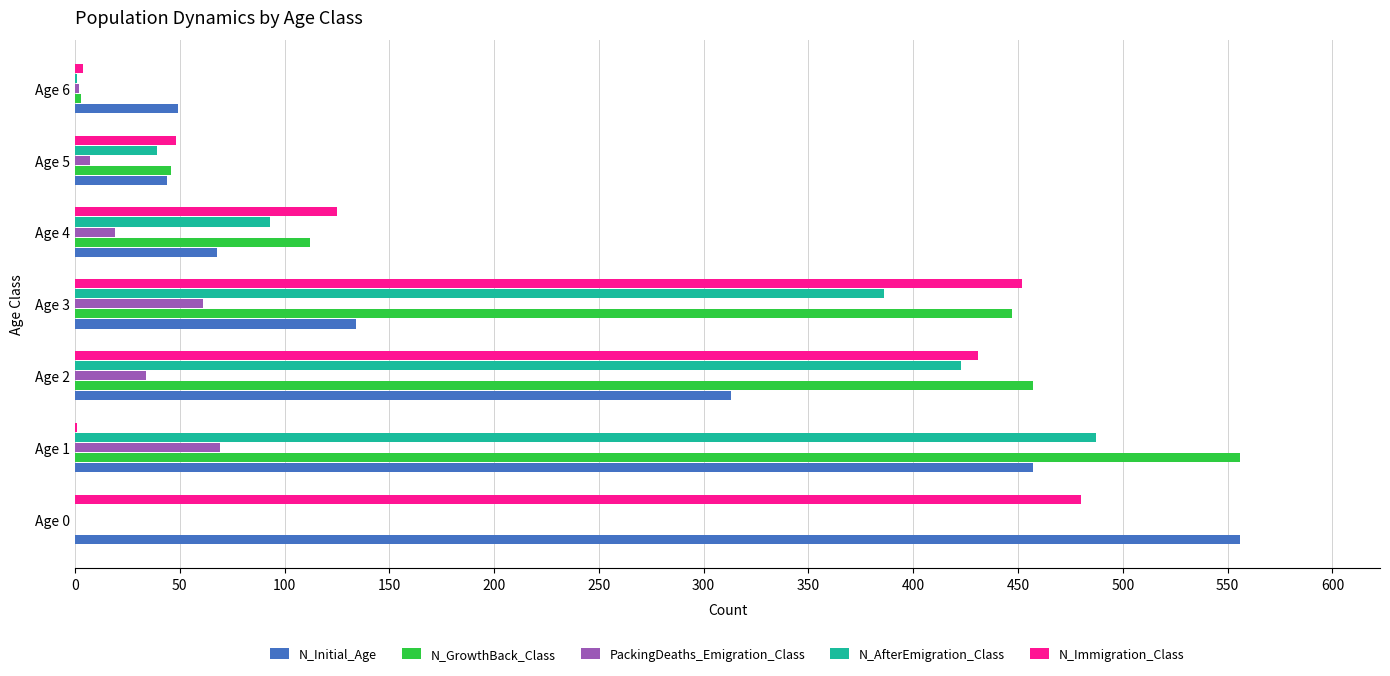

The value of N_Initial_Age at Age 2 is 313. True or false?

True